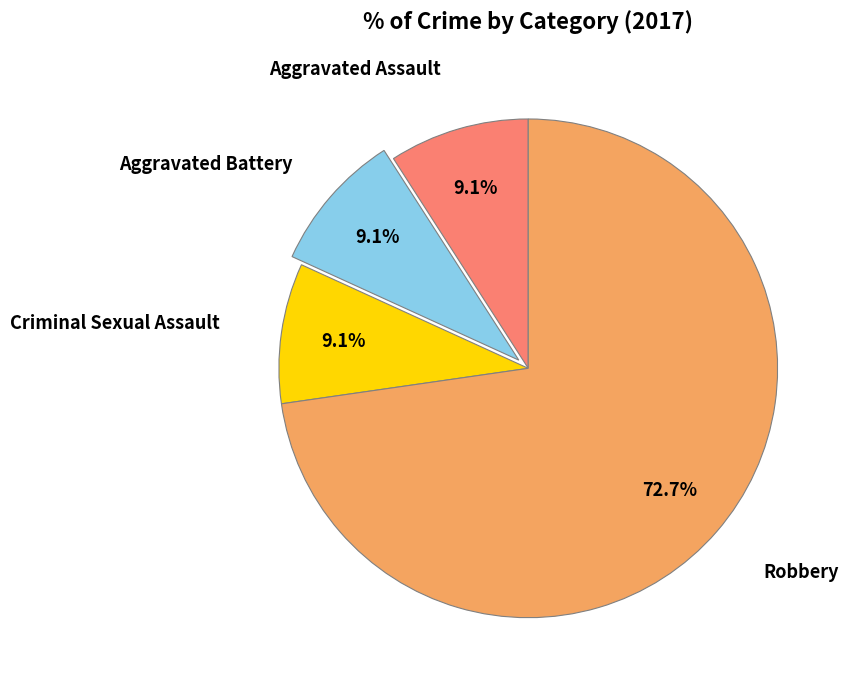

To the nearest percent, what is the difference between the largest and smallest slice percentages?

64%